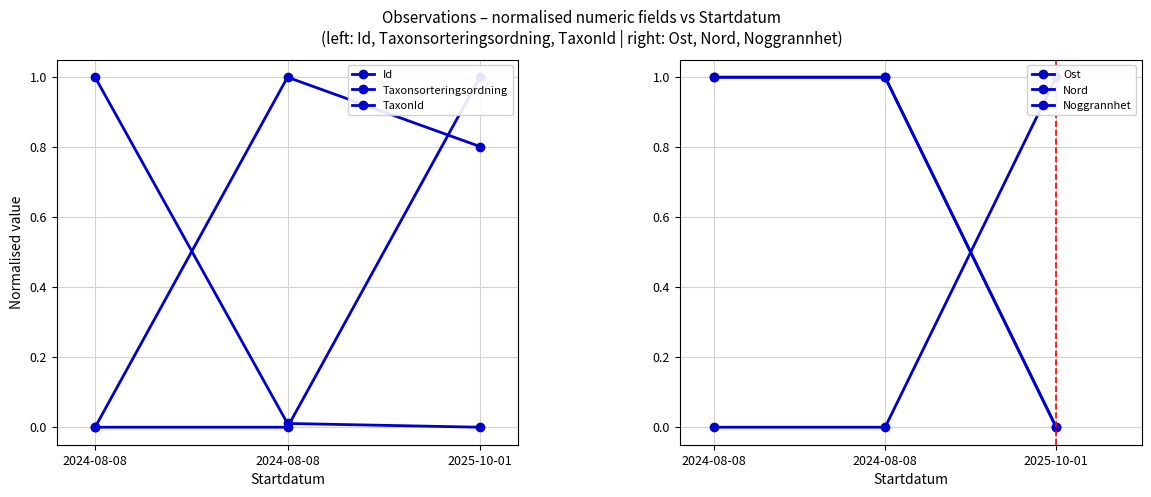

The Ost series shows 1.0 at 2025-10-01. True or false?

True